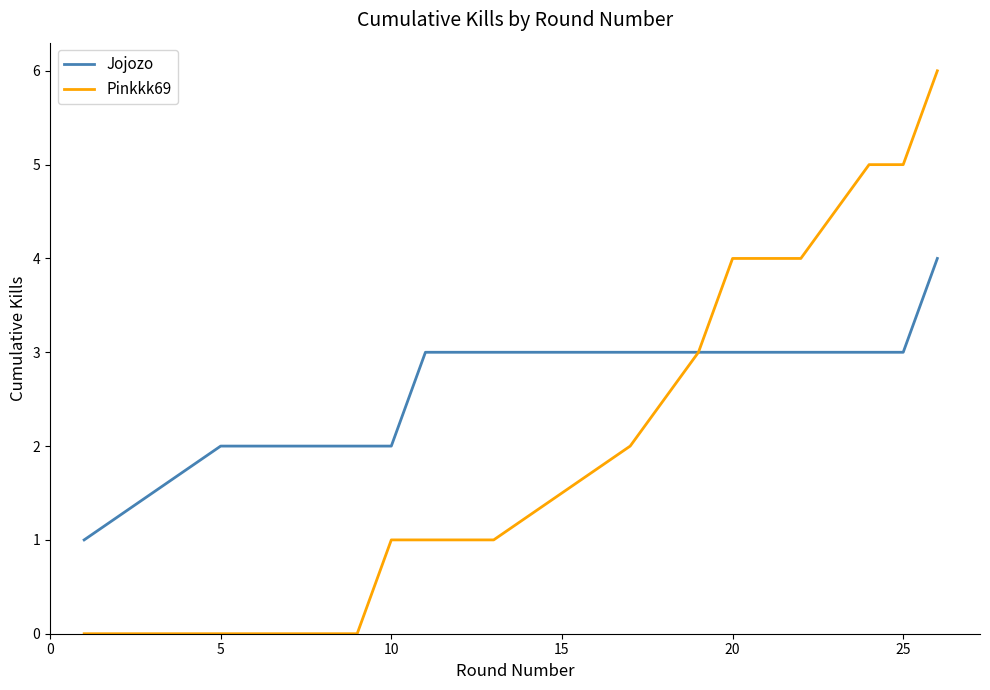

What is the greatest value displayed?

6